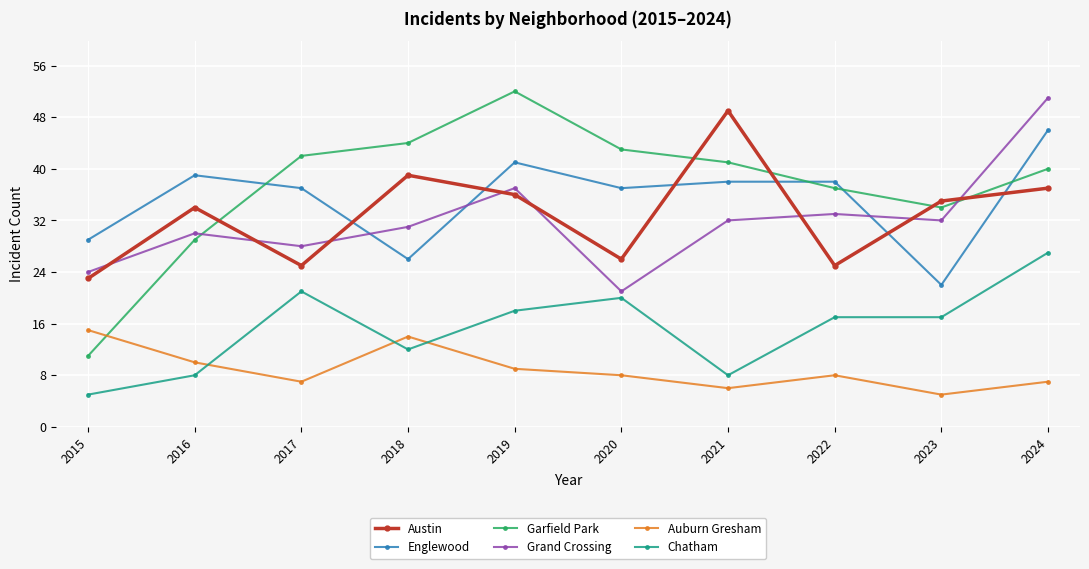

Does the chart have visible grid lines?

Yes